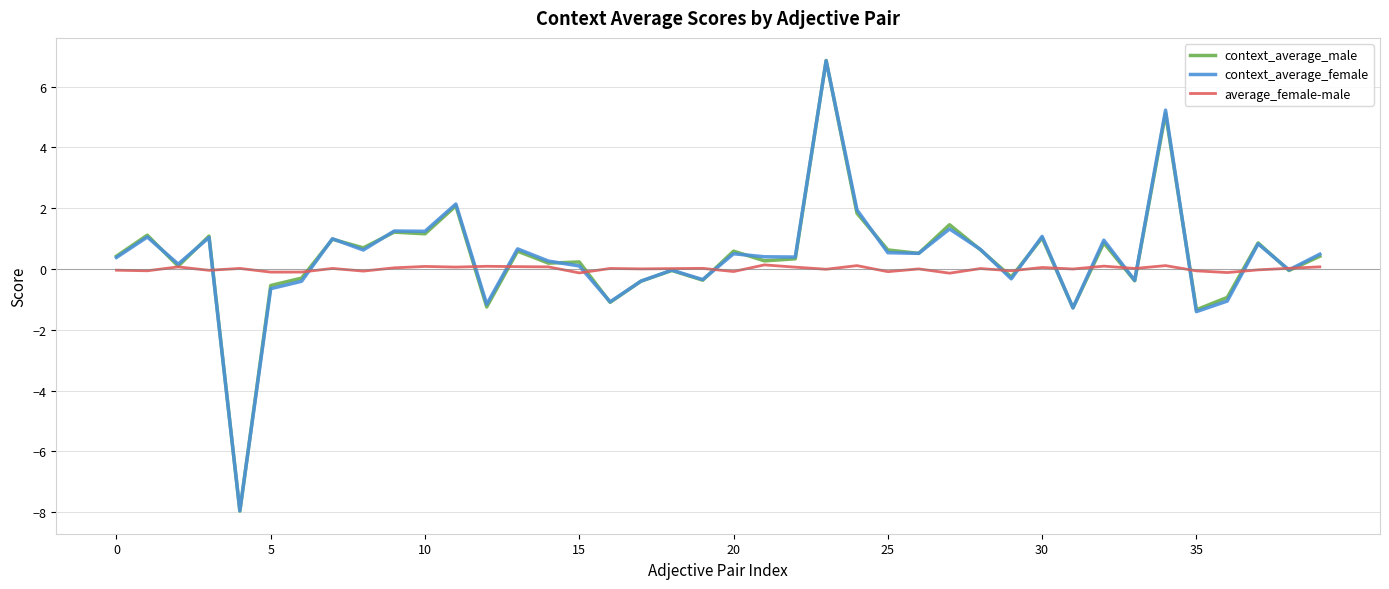

What is the minimum value for context_average_male?

-8.0